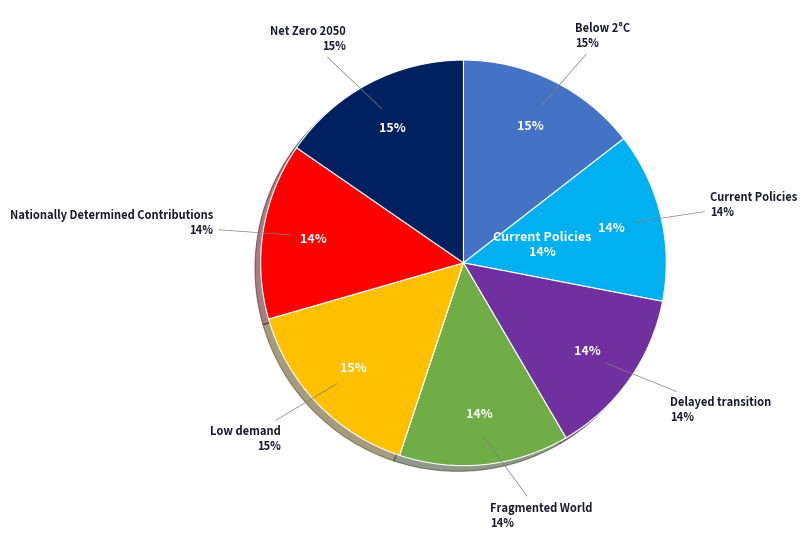

Is there a majority slice in this chart?

No